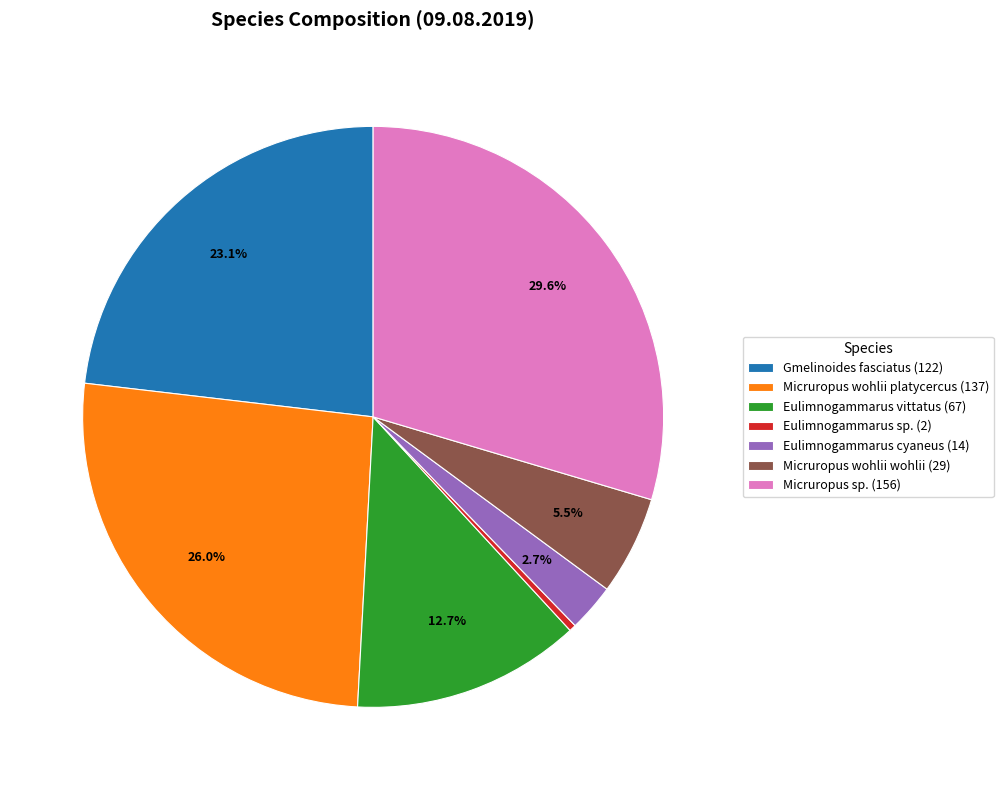

Which category has the smallest portion of the pie?

Eulimnogammarus sp. (2)